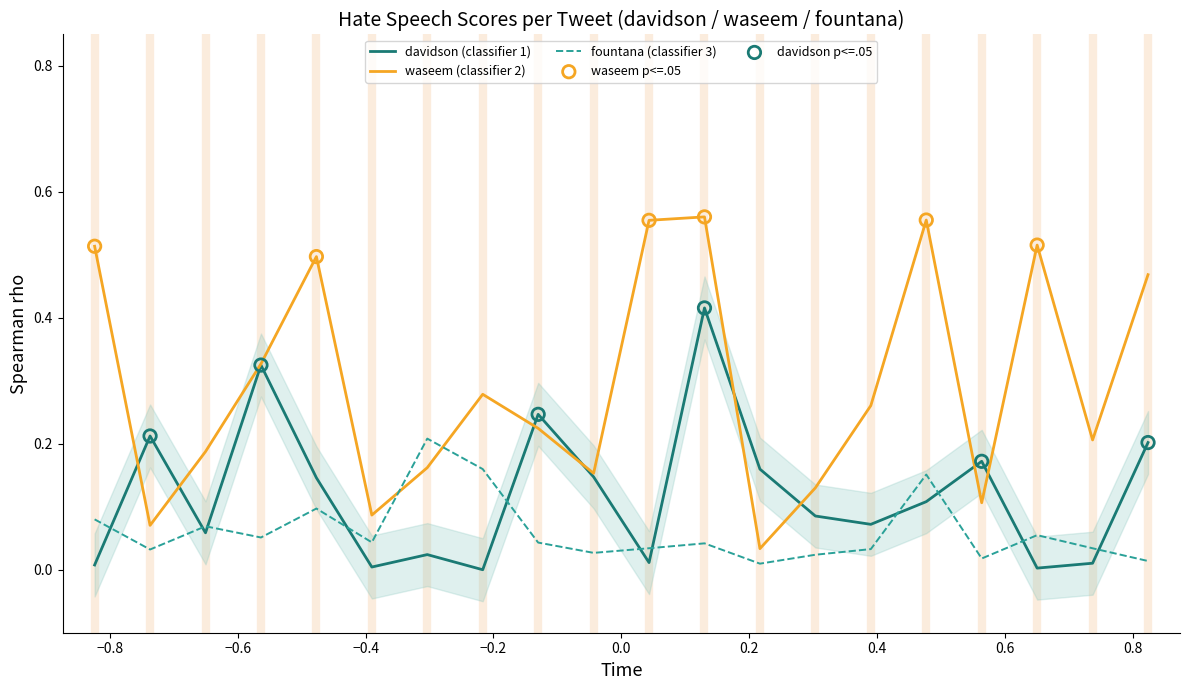

At how many categories does at least one series exceed 0?

20